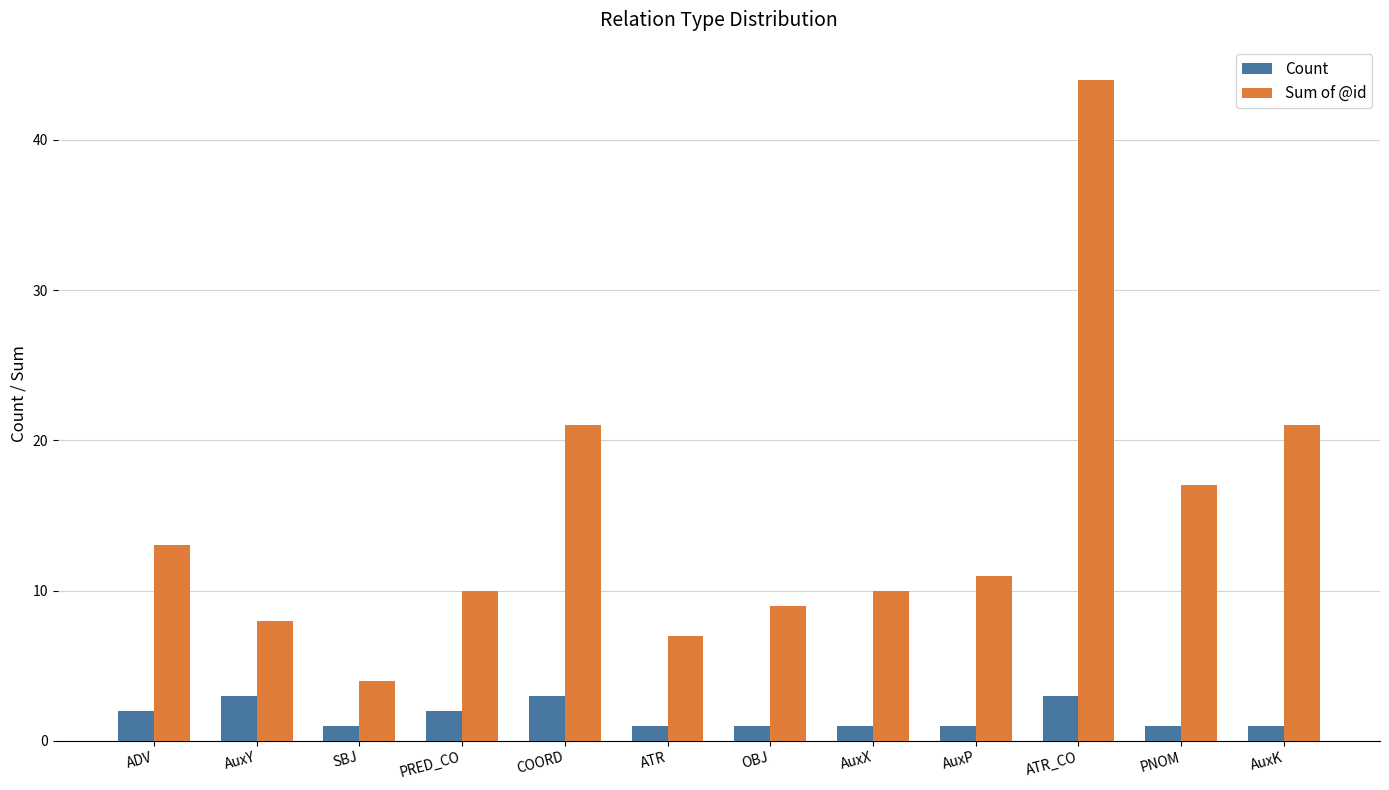

What is the difference between the highest and lowest values at OBJ?

8